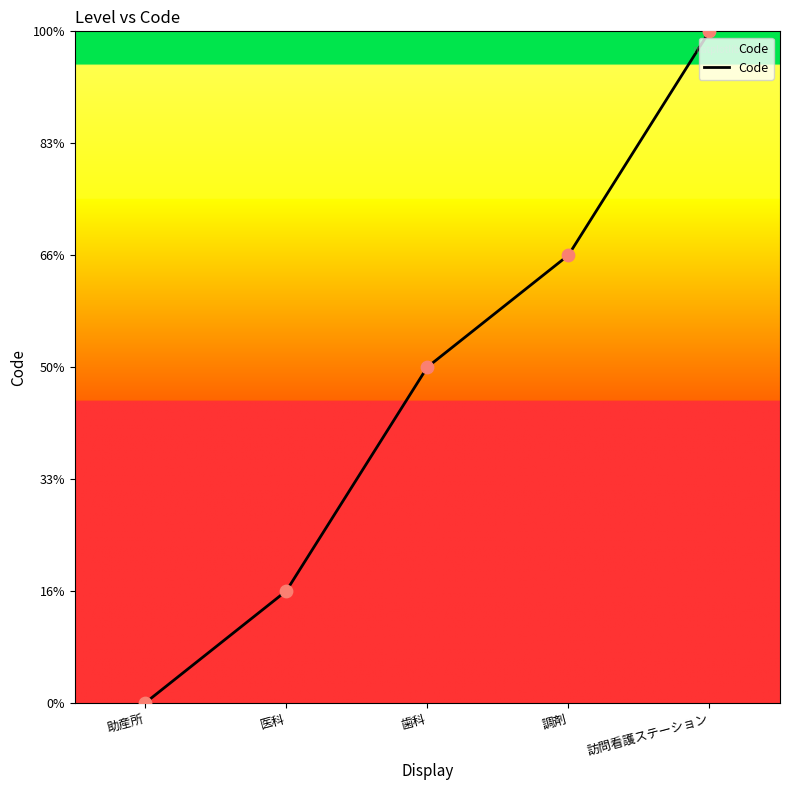

What is the ratio of the value at 訪問看護ステーション to the value at 調剤?

1.5